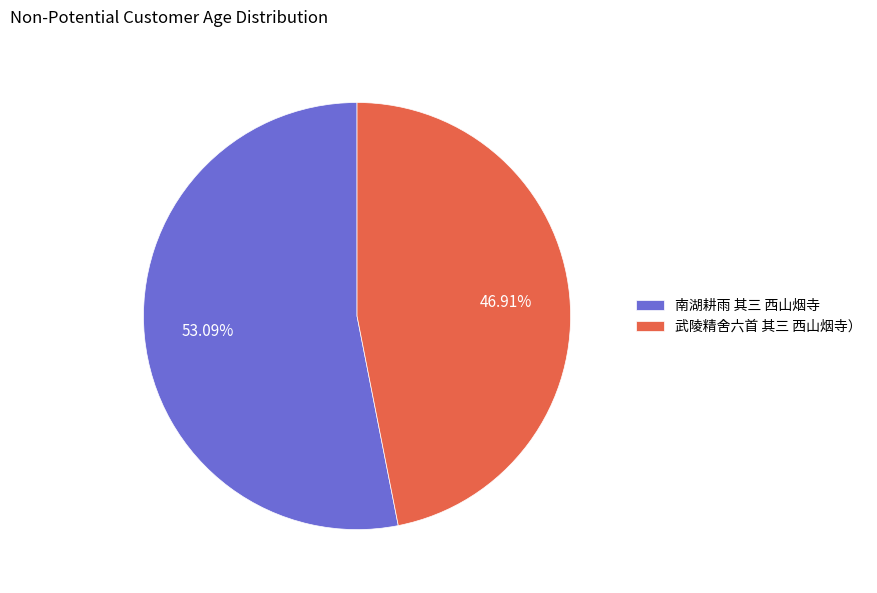

Rank the categories by value from lowest to highest.

武陵精舍六首 其三 西山烟寺）, 南湖耕雨 其三 西山烟寺